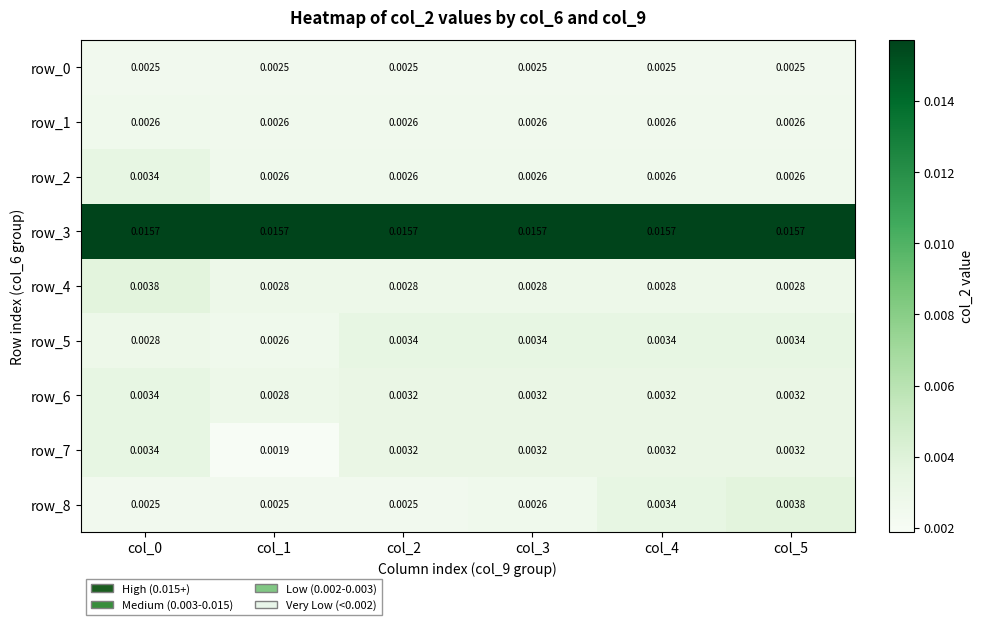

Is the value of row_2 at col_4 greater than the value of row_7 at col_4?

No